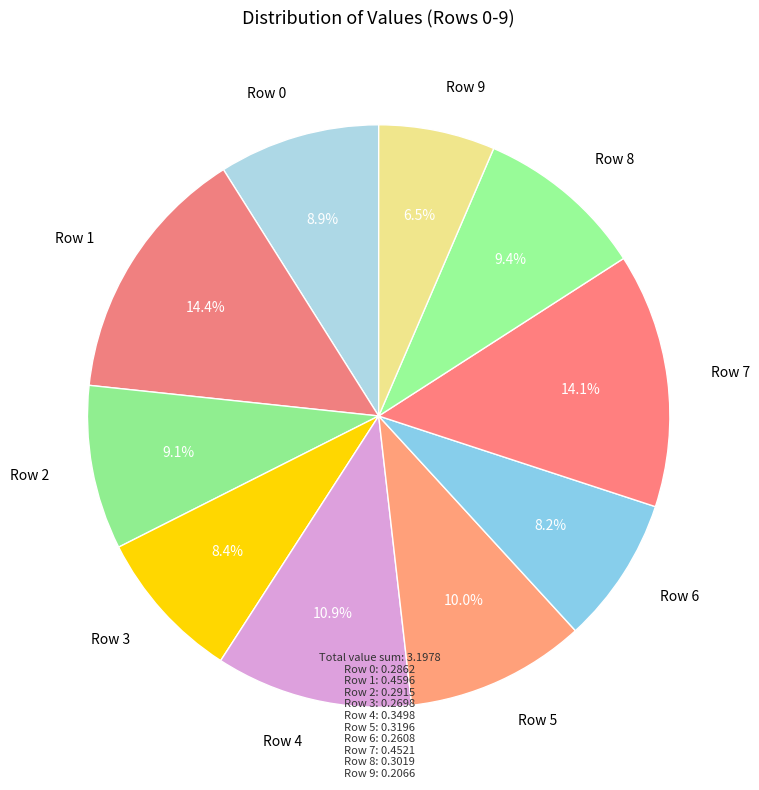

Is it true that Row 8 is 1% of the pie?

False